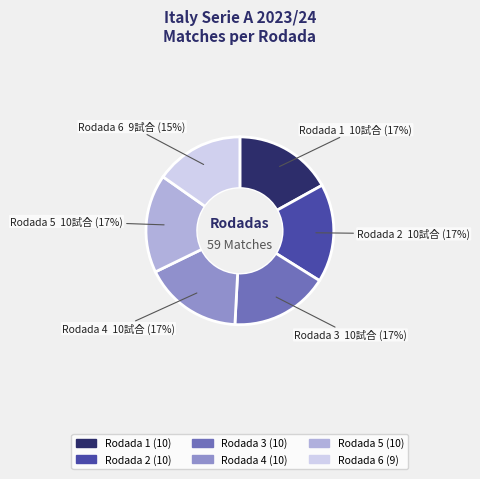

How many slices are in this pie chart?

6